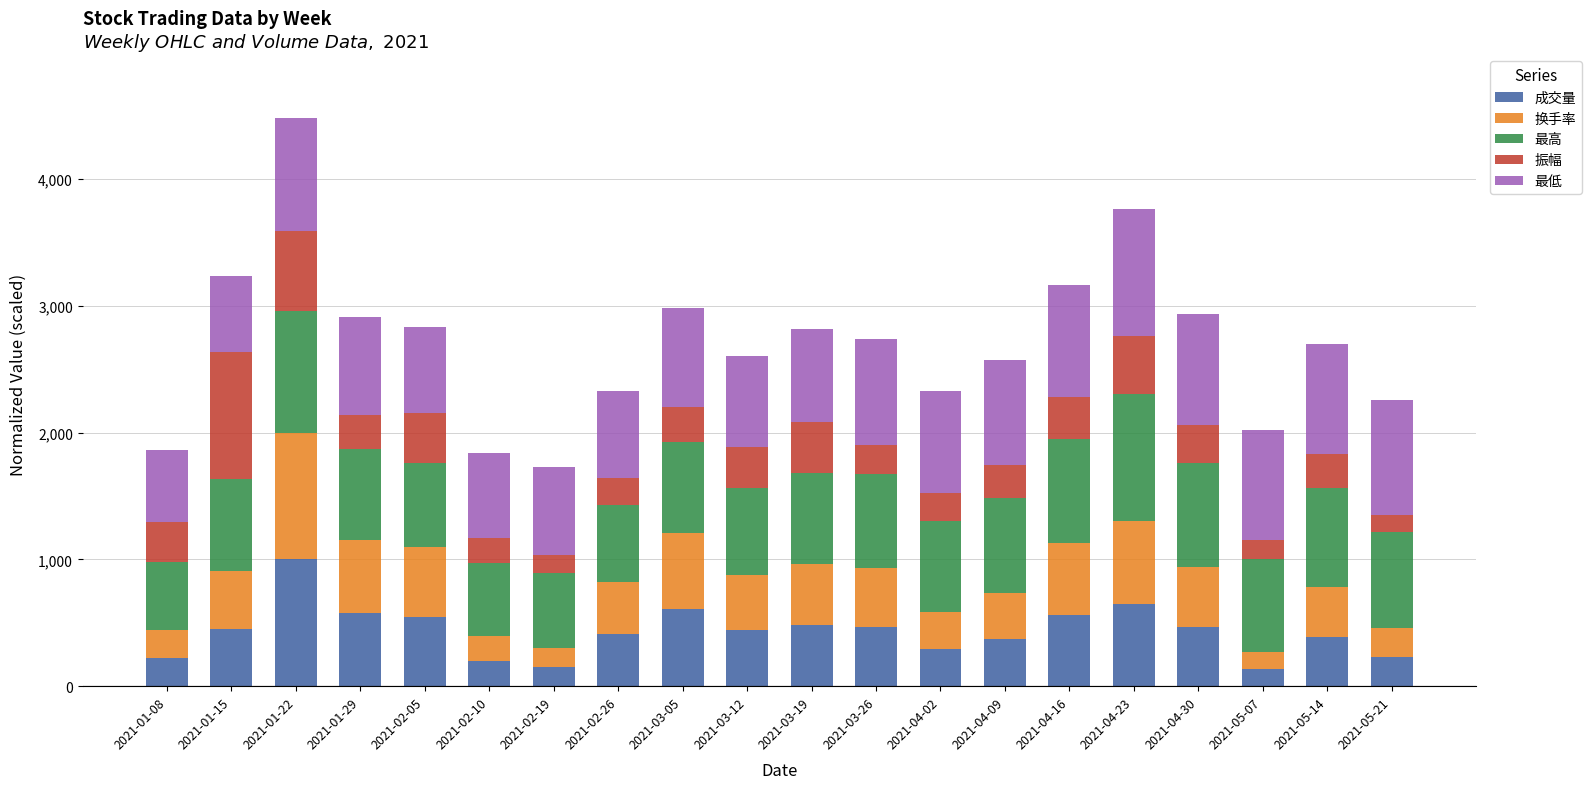

What is the total value across all series at 2021-03-05?

2984.5